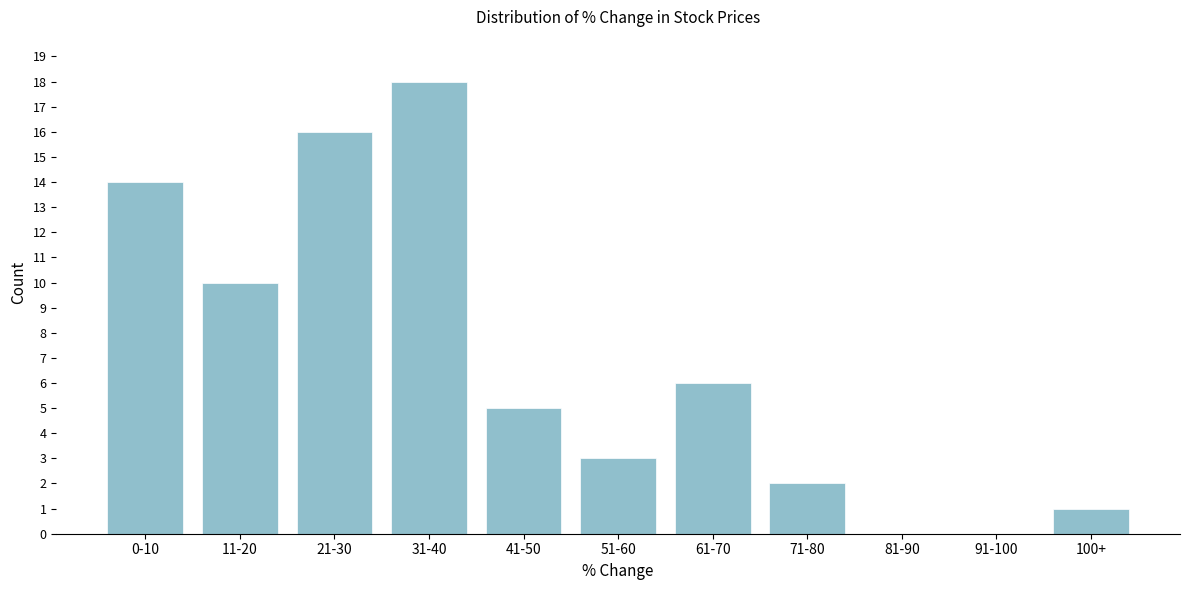

Reading right to left, what are all the values shown in this chart?

100+=1	91-100=0	81-90=0	71-80=2	61-70=6	51-60=3	41-50=5	31-40=18	21-30=16	11-20=10	0-10=14